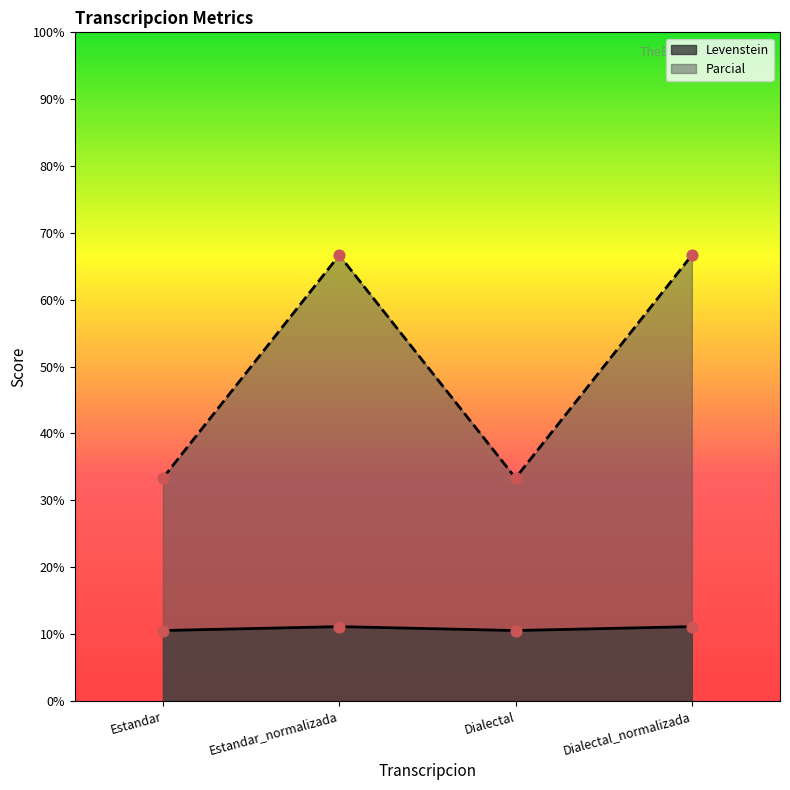

What is the total value across all series at Dialectal?

43.9